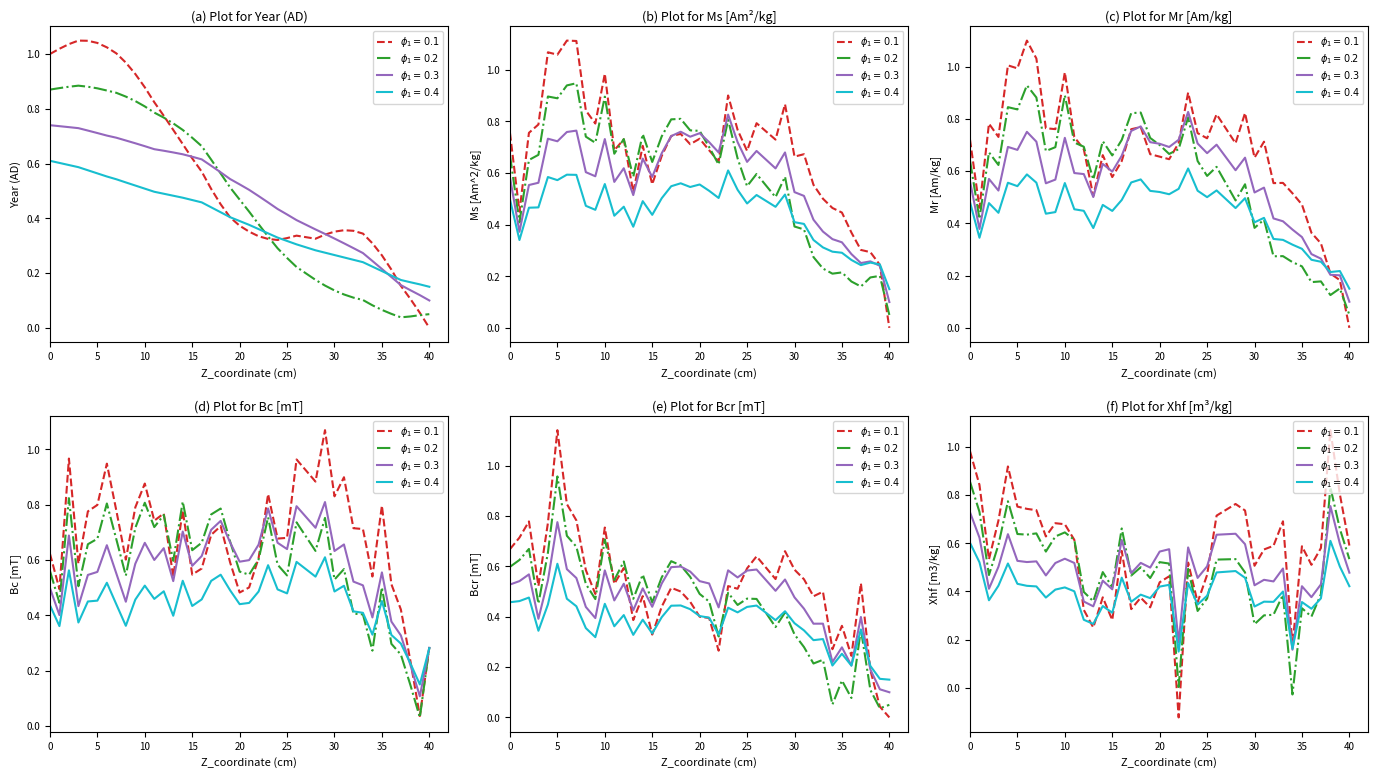

True or false: Xhf [m3/kg] has more than 2 points higher than both neighbors.

True